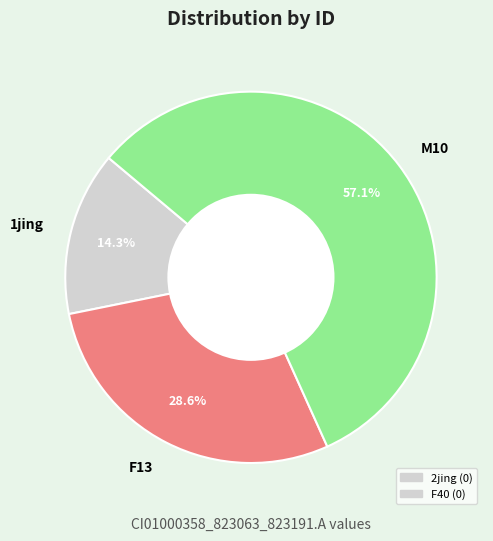

Is there any slice that represents more than half of the pie?

Yes